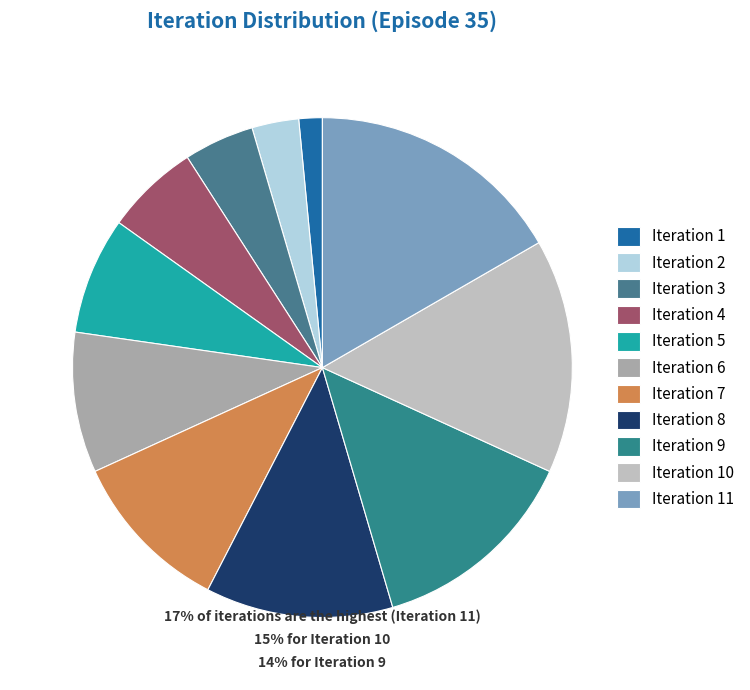

Count the number of slices in the pie.

11